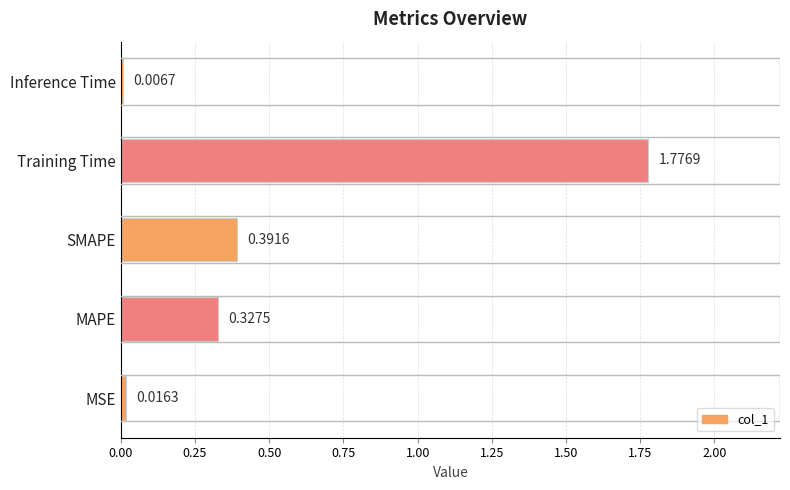

What is the average value?

0.5